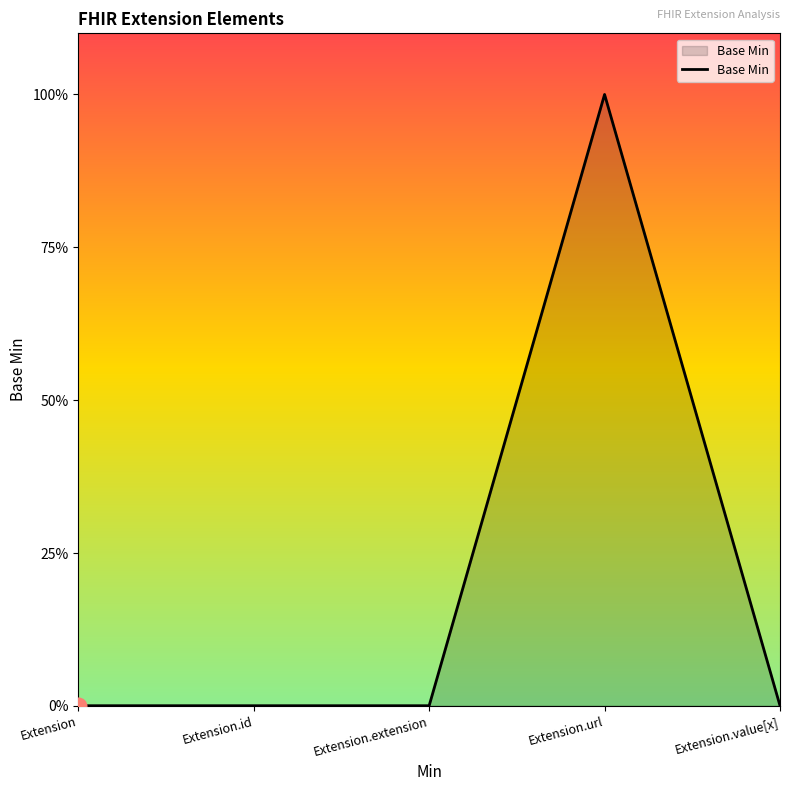

The chart shows a value of 0 at Extension.extension. True or false?

True